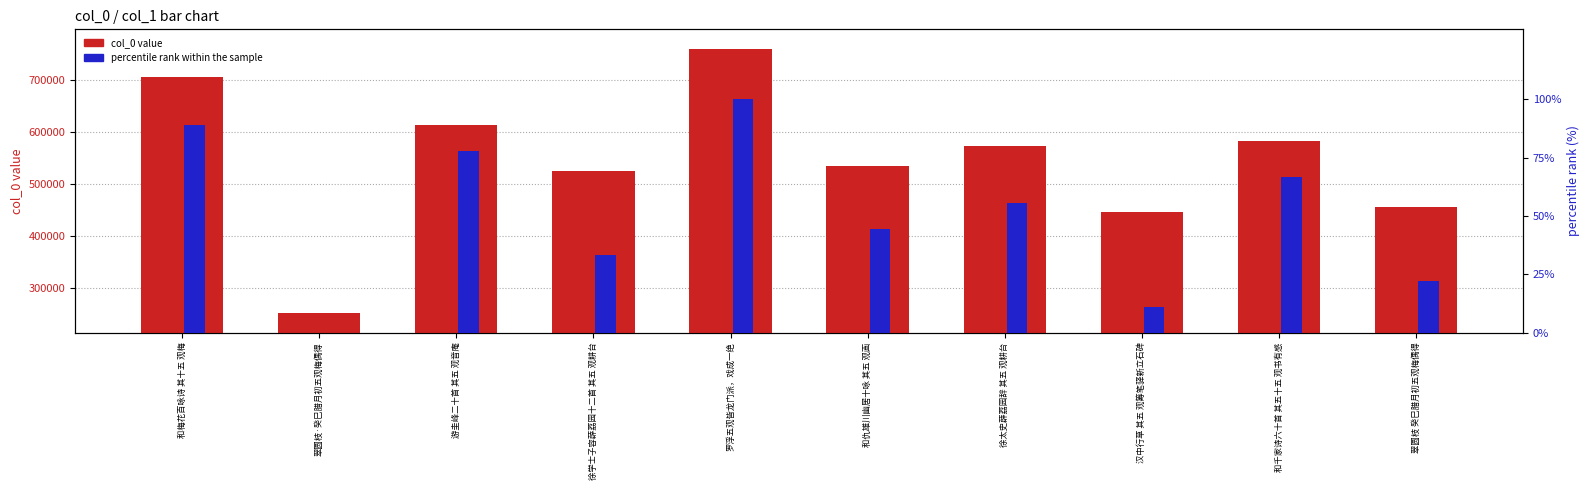

Which label corresponds to the largest value in the chart?

罗浮五观皆龙门派，戏成一绝